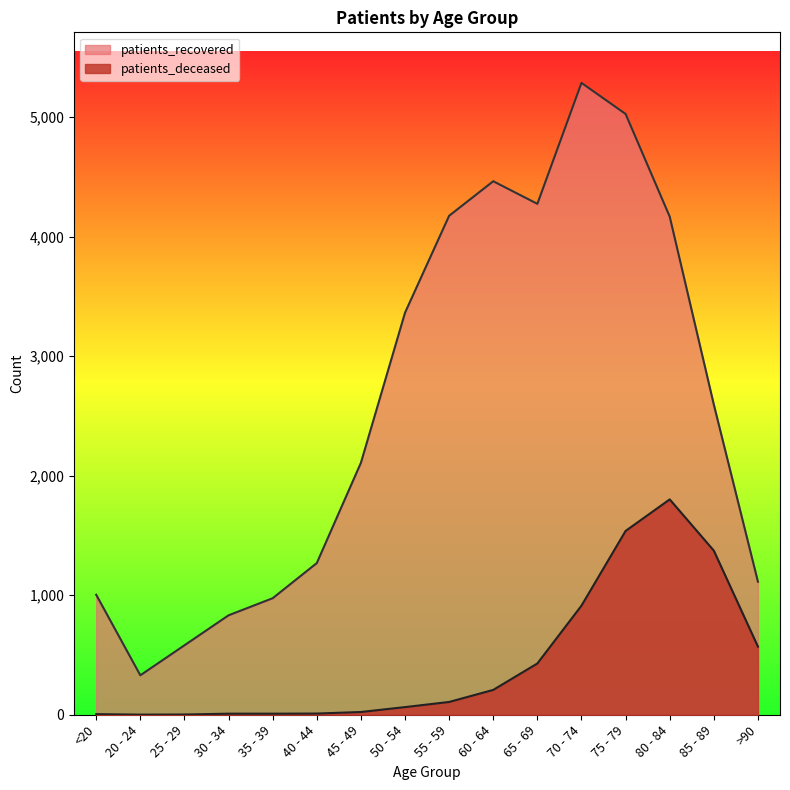

How many lines are shown in the chart?

2